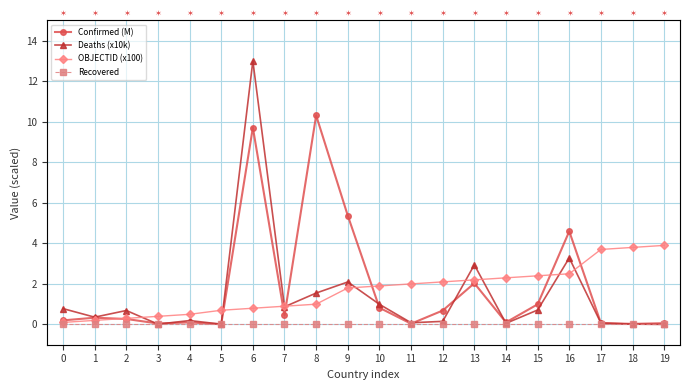

Does the chart display data point markers on the line(s)?

Yes